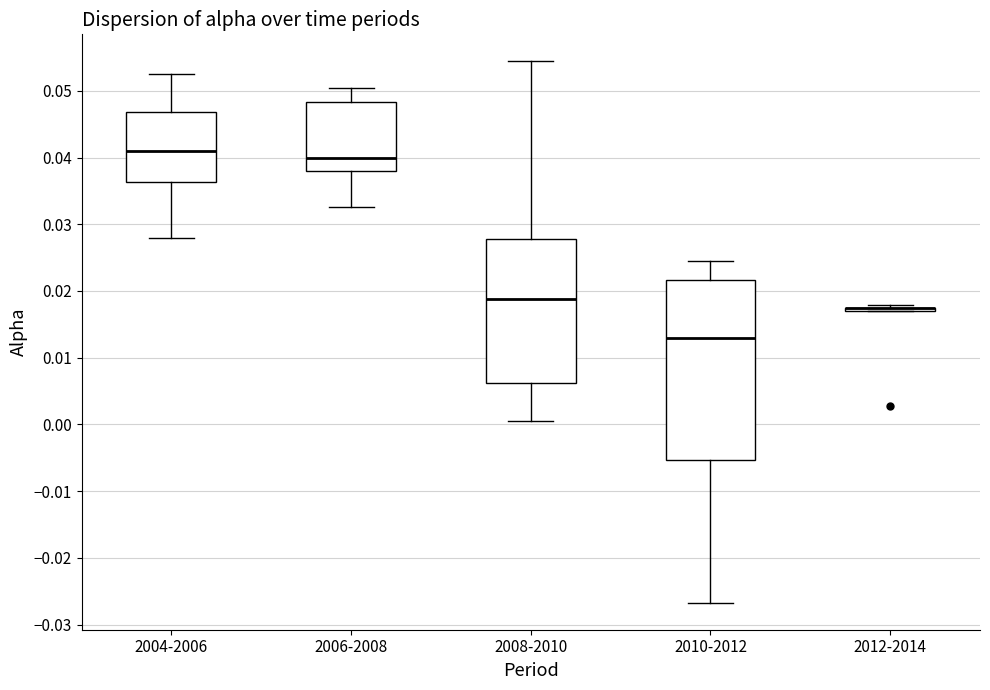

Reading left to right, read every box against the y-axis: the position of its median line, the range the box covers, and the ends of its whiskers. The values are not printed on the chart, so give them approximately, as read against the axis.

2004-2006: median 0.041, box 0.036 to 0.047, whiskers 0.028 to 0.052
2006-2008: median 0.040, box 0.038 to 0.048, whiskers 0.033 to 0.050
2008-2010: median 0.019, box 0.006 to 0.028, whiskers 0.000 to 0.054
2010-2012: median 0.013, box -0.005 to 0.022, whiskers -0.027 to 0.024
2012-2014: box collapsed to a line at 0.017, whiskers 0.017 to 0.018